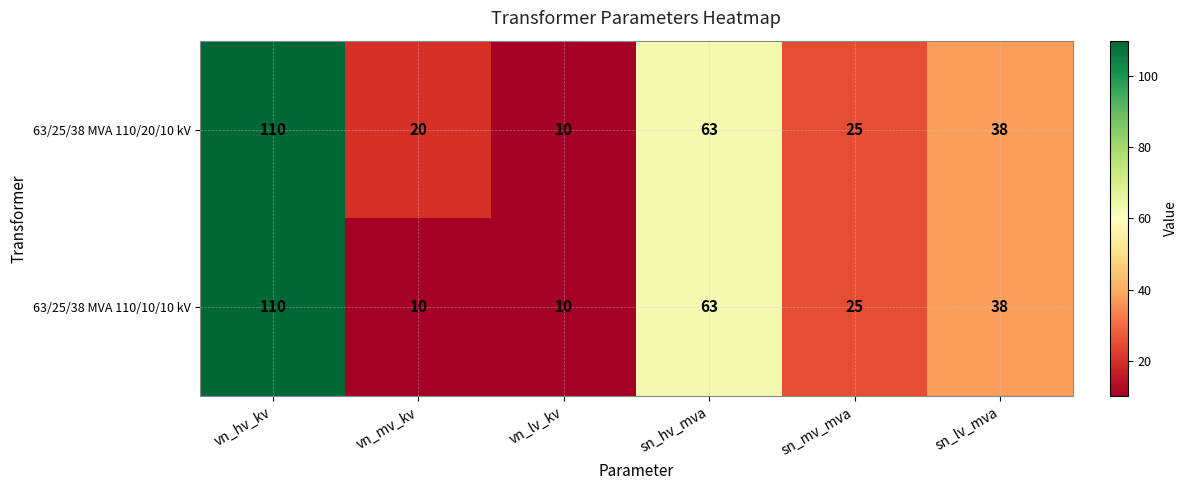

Reading right to left, what are all the values shown in this chart?

63/25/38 MVA 110/20/10 kV: 38	25	63	10	20	110
63/25/38 MVA 110/10/10 kV: 38	25	63	10	10	110